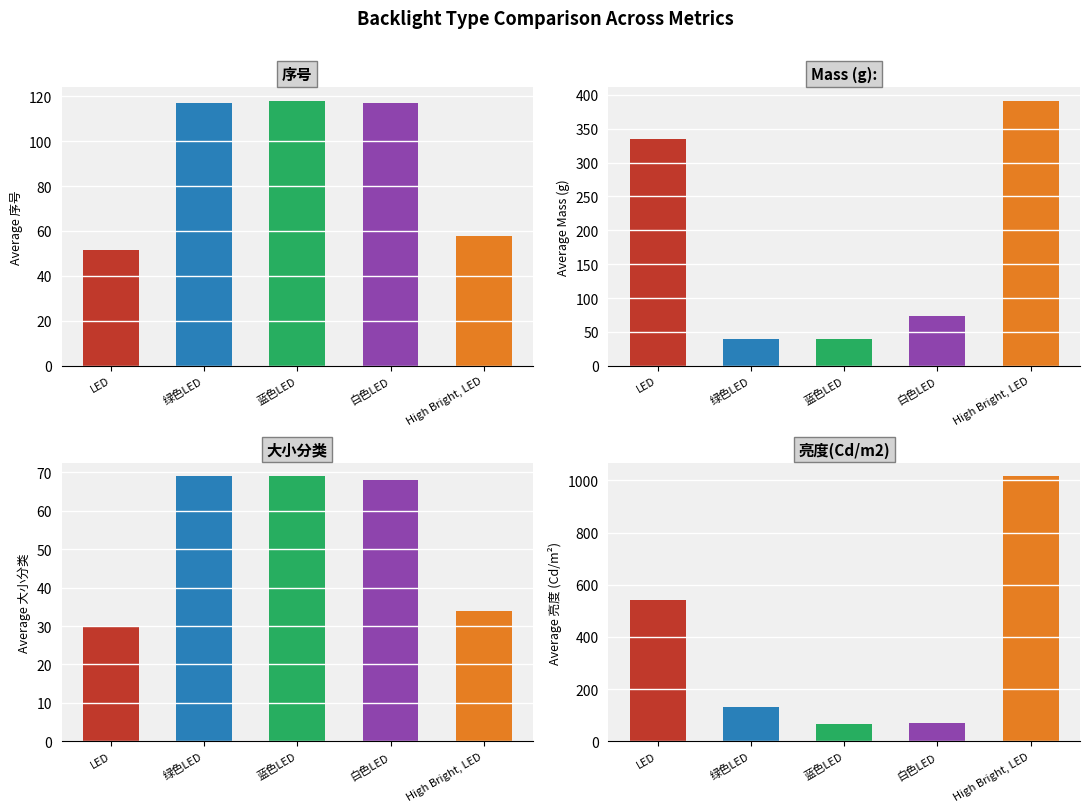

What are all the series names shown in the legend?

序号, Mass (g):, 大小分类, 亮度(Cd/m2)